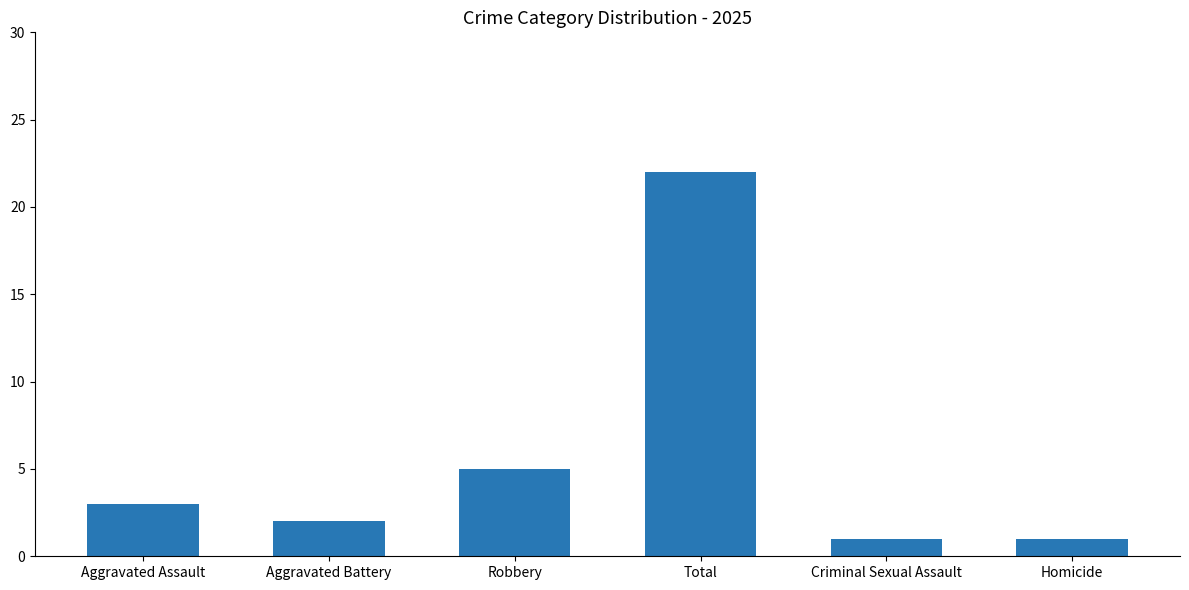

Reading right to left, what are all the values shown in this chart?

1	1	22	5	2	3